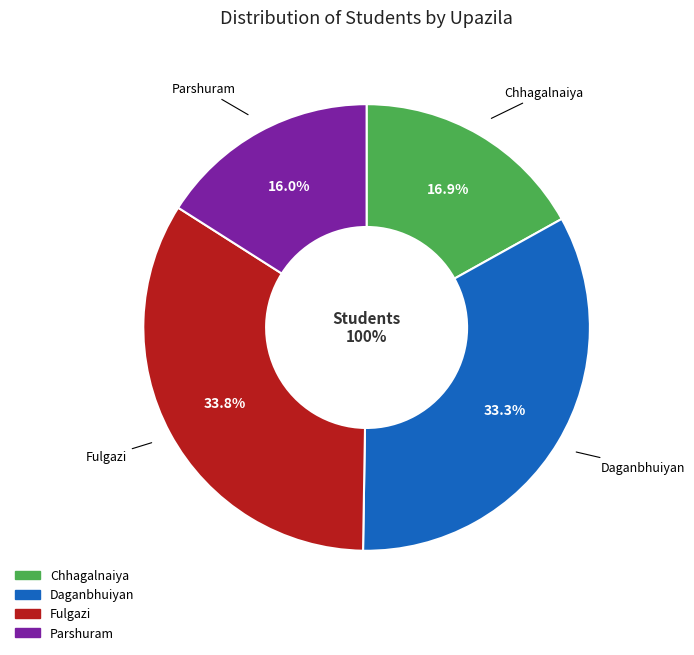

What is the change in value from Daganbhuiyan to Parshuram?

-614